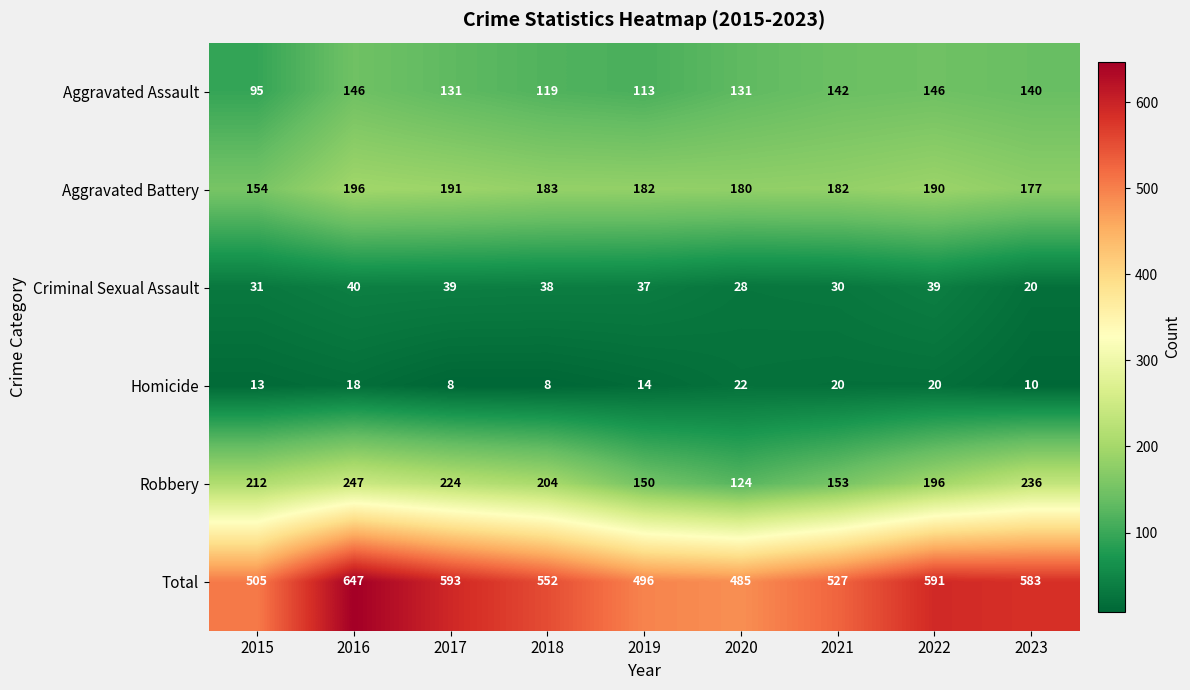

Is it true that Criminal Sexual Assault equals 39 at 2017?

True